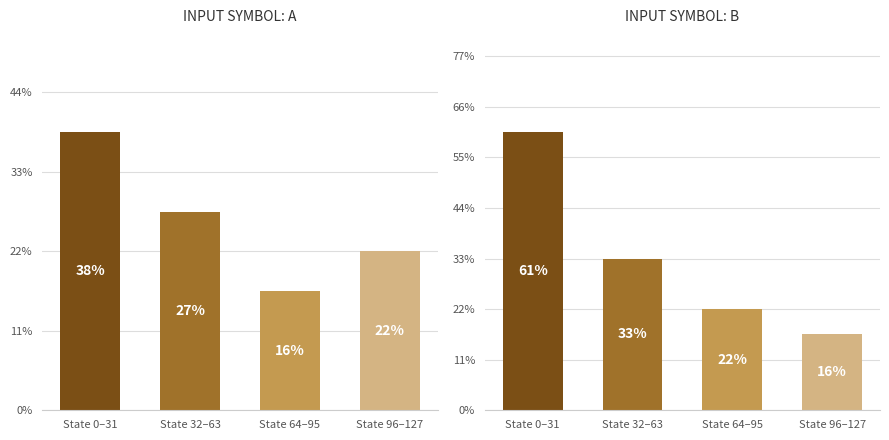

The value of INPUT SYMBOL: A at State 0–31 is 13. True or false?

False